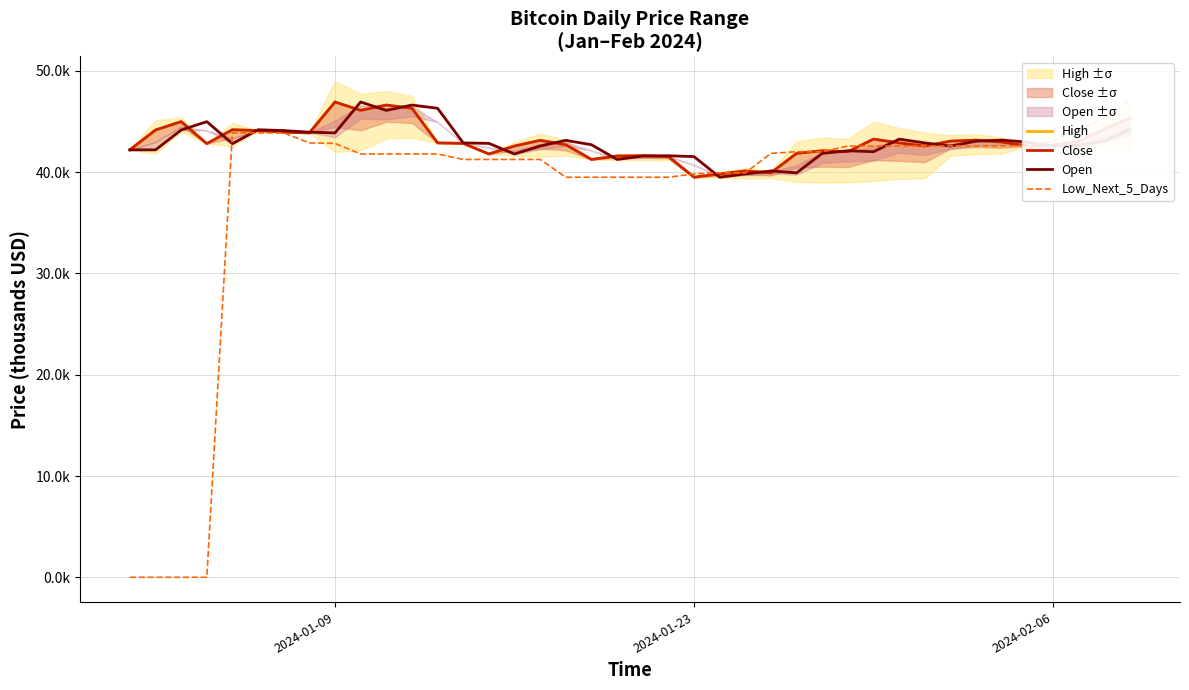

How many lines are shown in the chart?

4